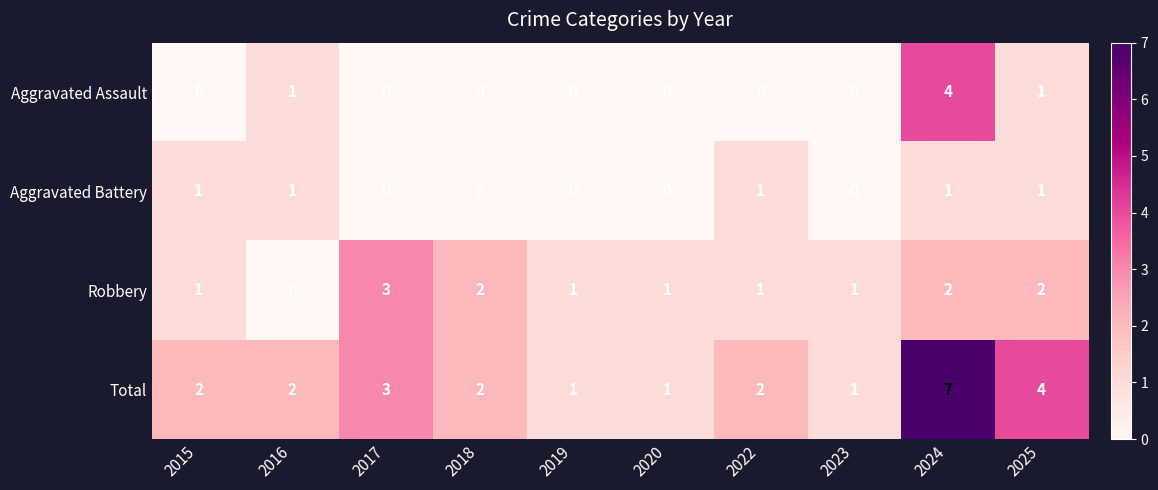

Rank the series by their maximum value, from lowest to highest.

Aggravated Battery, Robbery, Aggravated Assault, Total